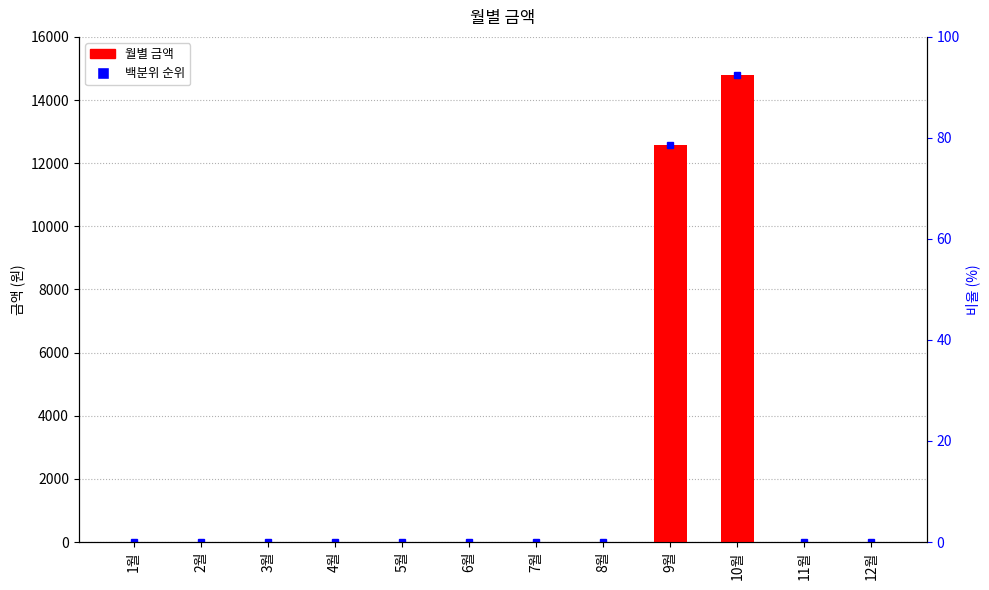

Reading left to right, list all the values displayed in this chart.

1월=0	2월=0	3월=0	4월=0	5월=0	6월=0	7월=0	8월=0	9월=12570	10월=14800	11월=0	12월=0